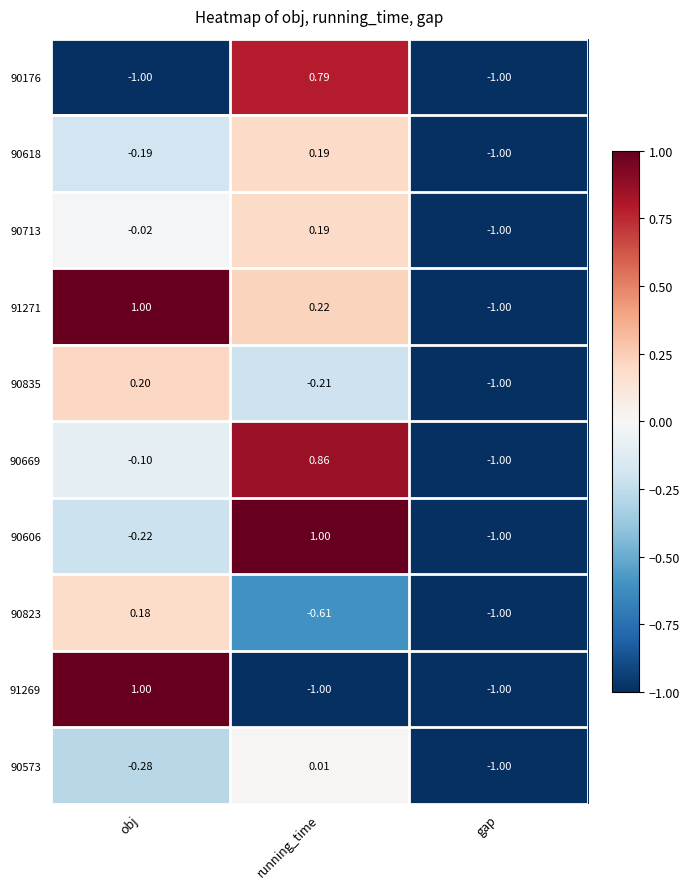

At which label does 90606 first exceed 0?

running_time